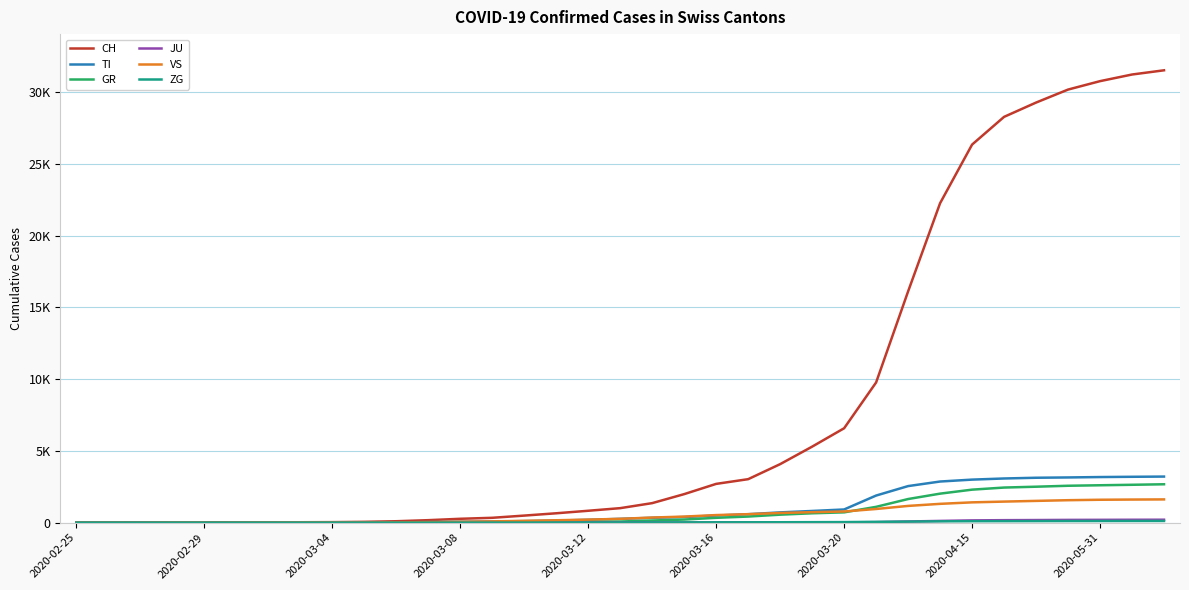

Is this an area chart (filled region under the line)?

No